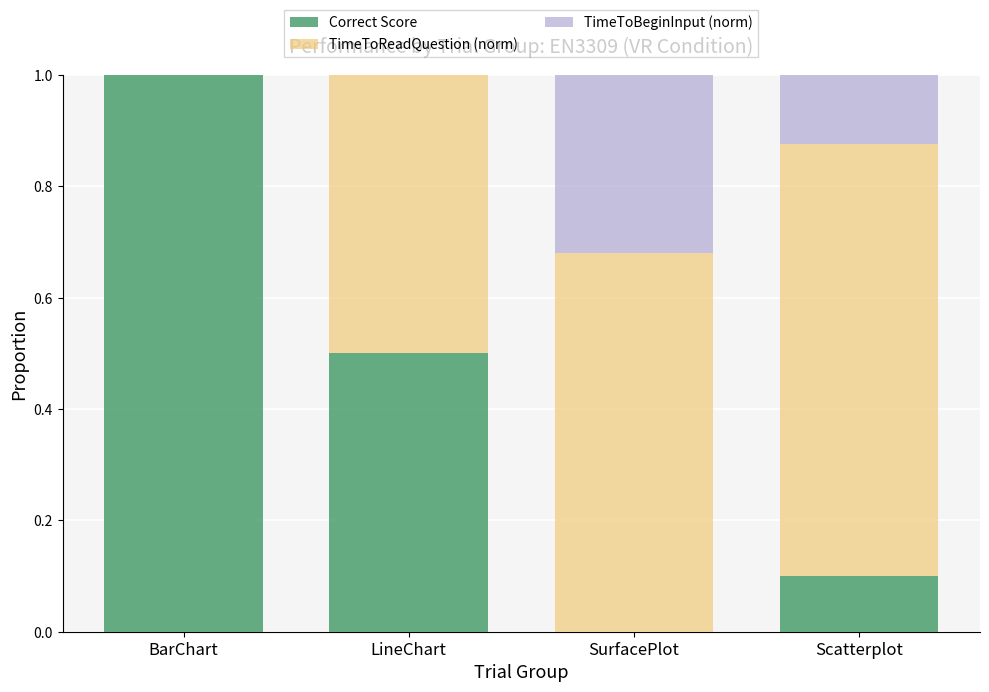

Rank the series by their maximum value, from lowest to highest.

TimeToBeginInput (norm), TimeToReadQuestion (norm), Correct Score